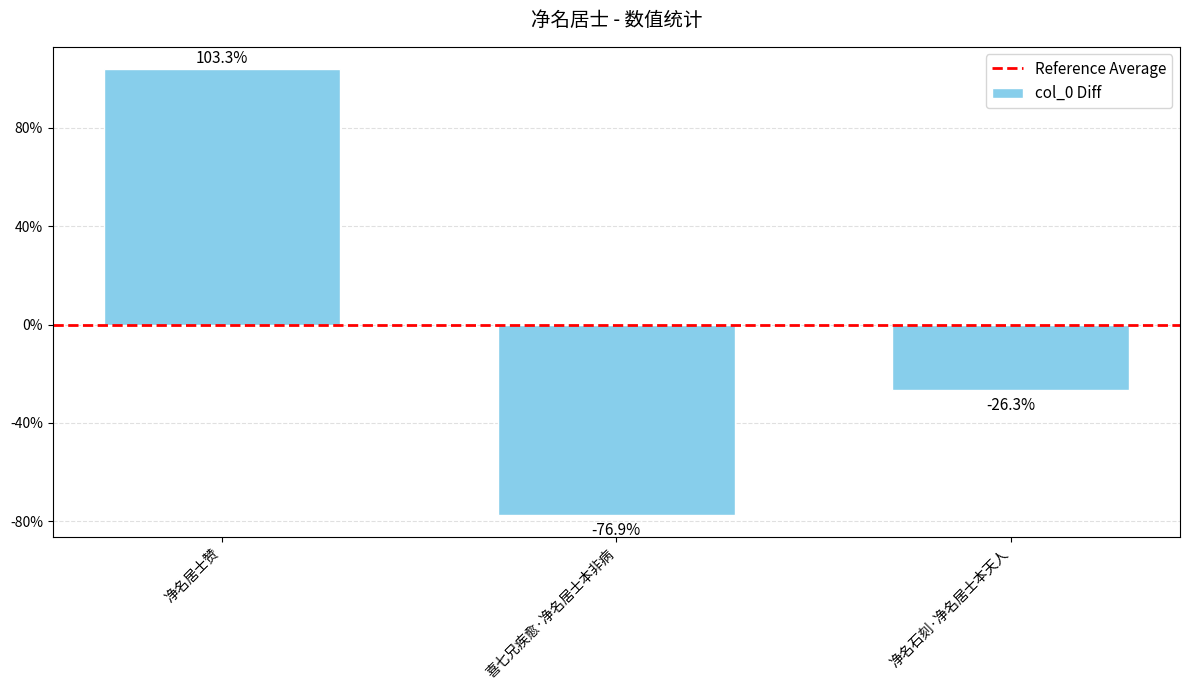

Is it true that the value at 喜七兄疾愈·净名居士本非病 is -387069.7?

True